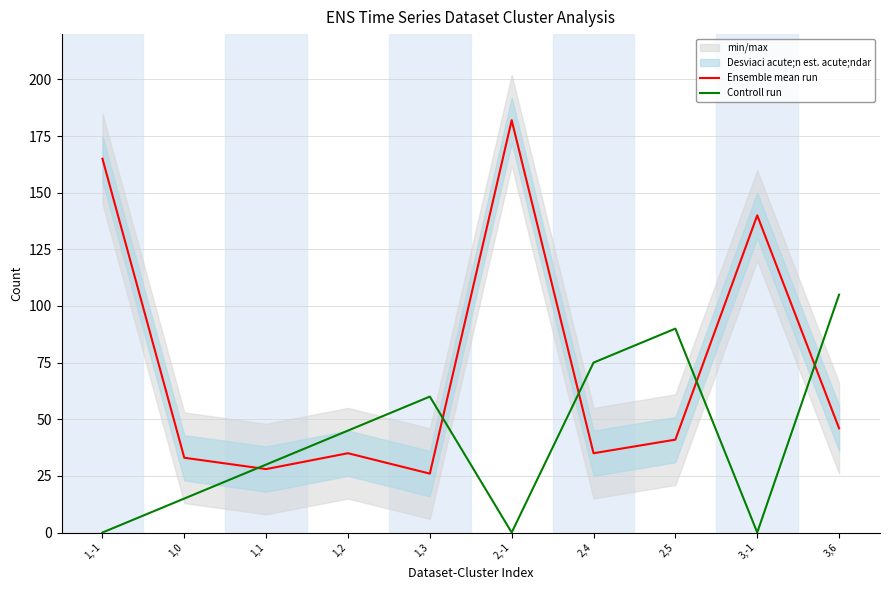

How many lines are shown in the chart?

2